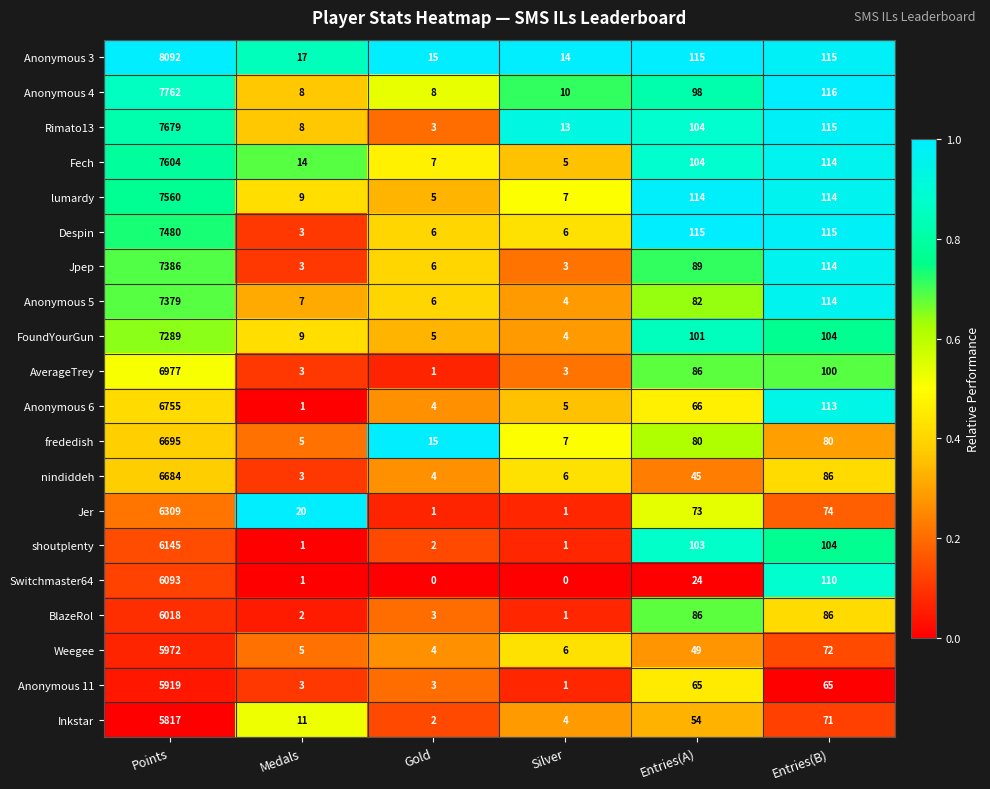

Rank the series by their maximum value, from lowest to highest.

Inkstar, Anonymous 11, Weegee, BlazeRol, Switchmaster64, shoutplenty, Jer, nindiddeh, frededish, Anonymous 6, AverageTrey, FoundYourGun, Anonymous 5, Jpep, Despin, lumardy, Fech, Rimato13, Anonymous 4, Anonymous 3